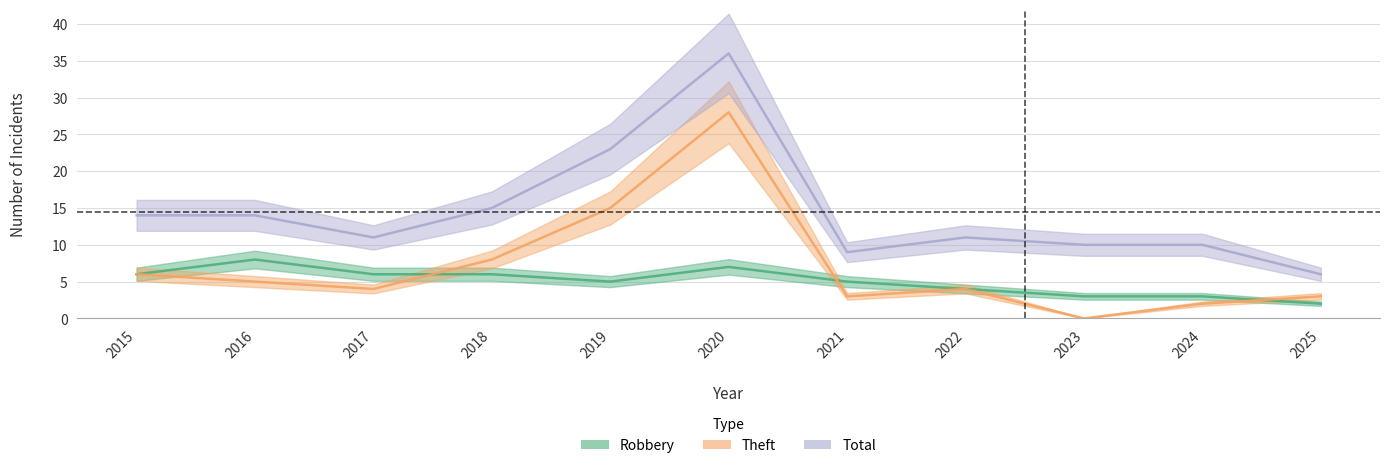

What are all the series names shown in the legend?

Robbery, Theft, Total